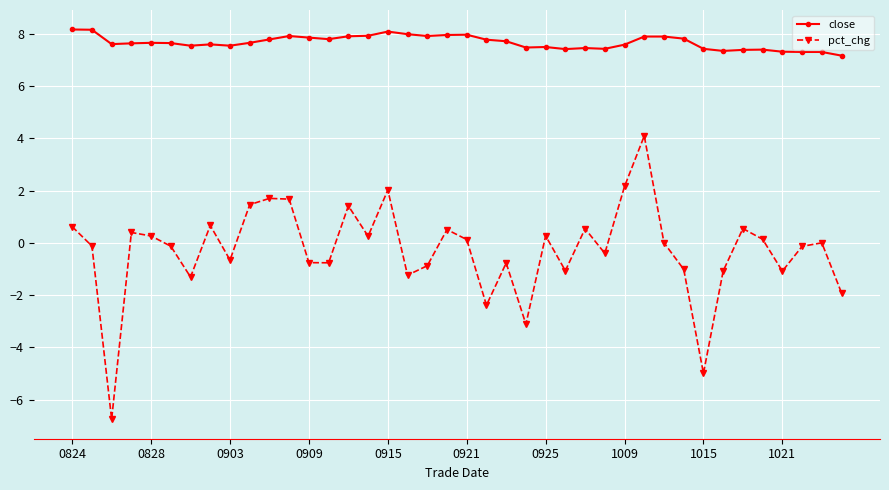

What is the difference between the maximum and minimum values in the pct_chg series?

10.8